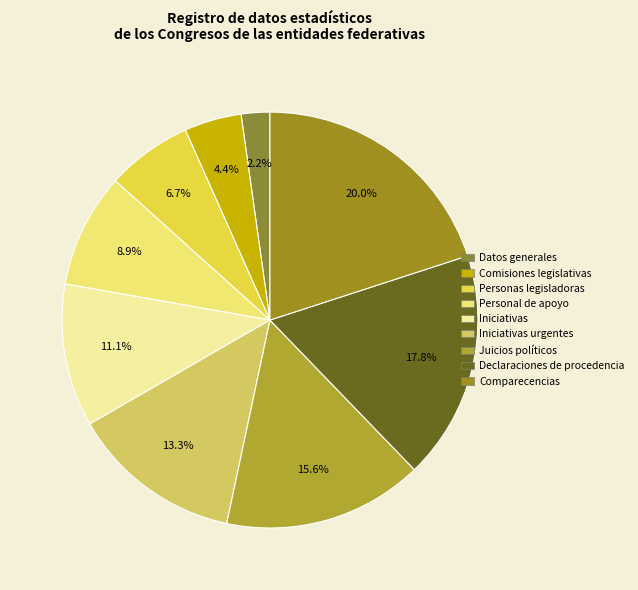

What is the smallest slice in the pie chart?

TR_DATOS_GENERALES